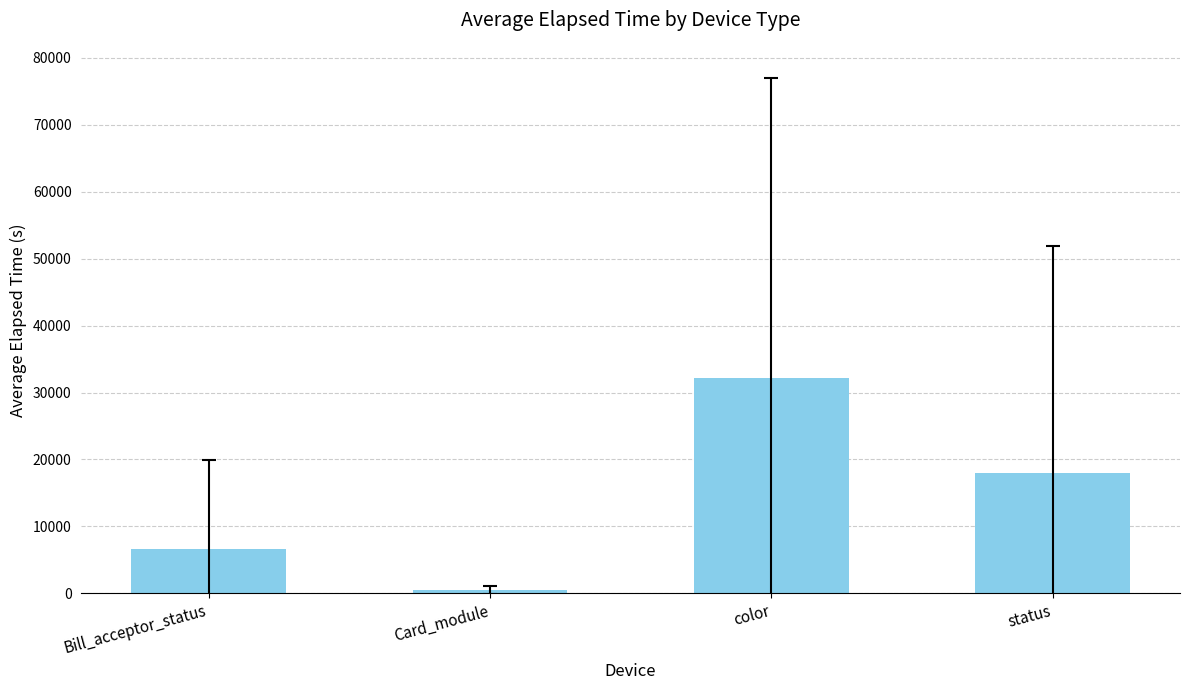

Is it true that the value at color is 32121.5?

True